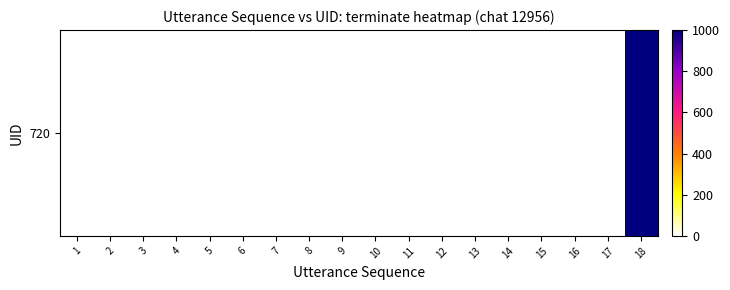

What is the approximate value at 18?

1000